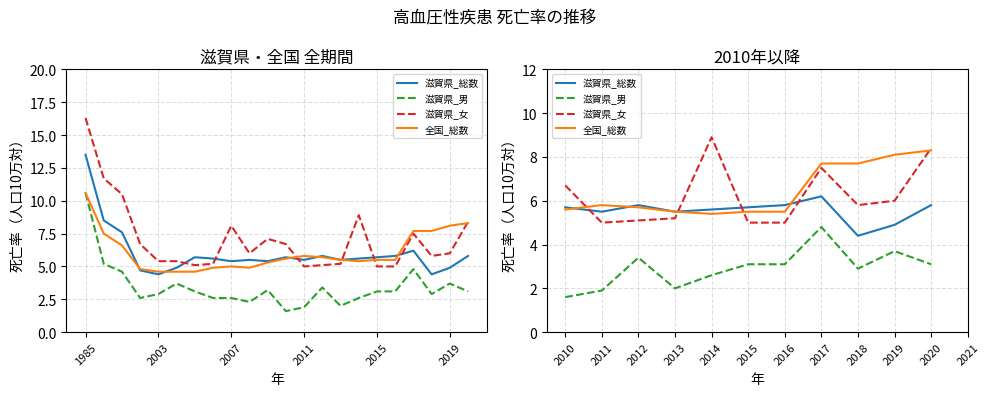

Which series has the largest range (max minus min)?

滋賀県_女